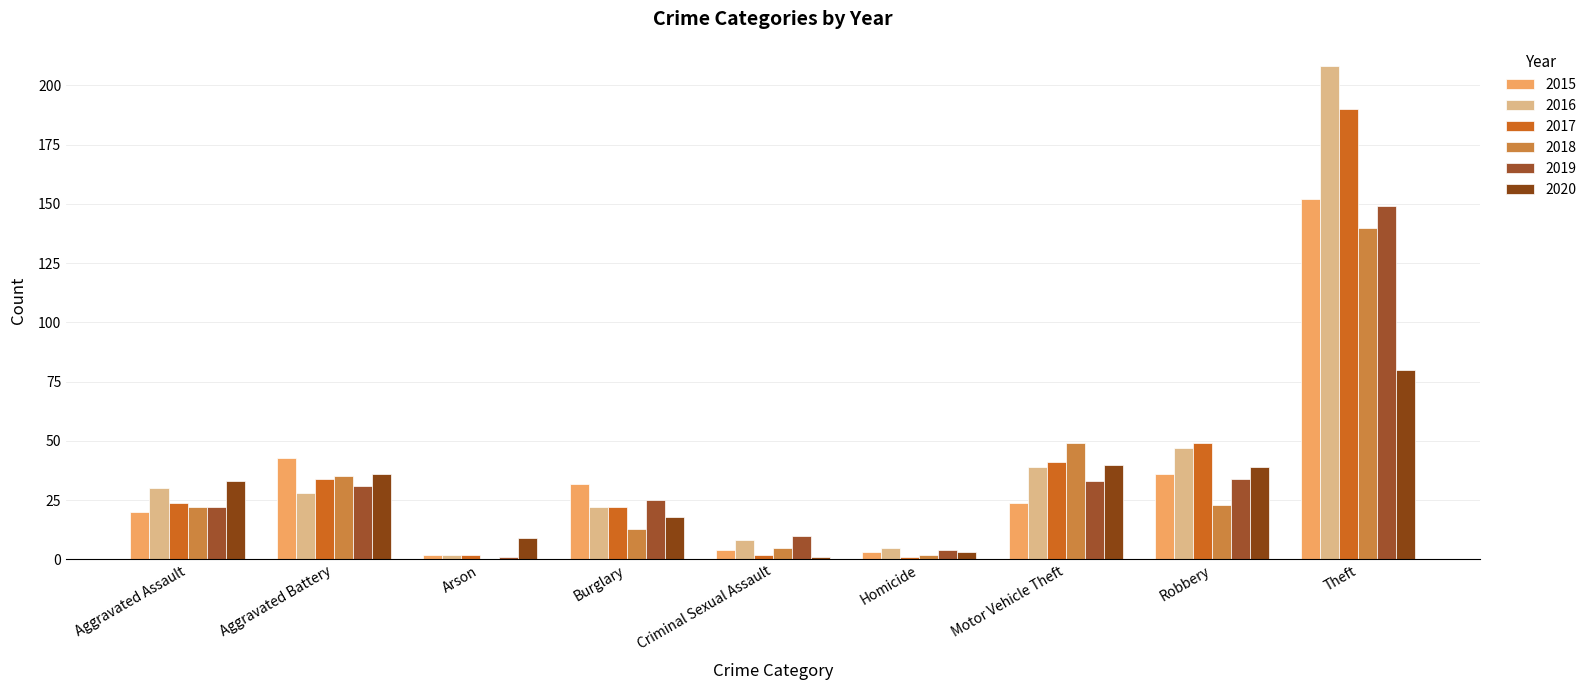

Which series has the largest total across all categories?

2016